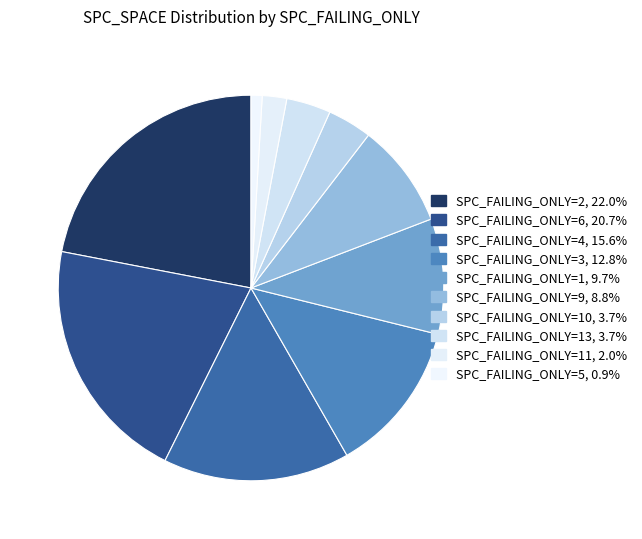

How many segments does this pie chart have?

10